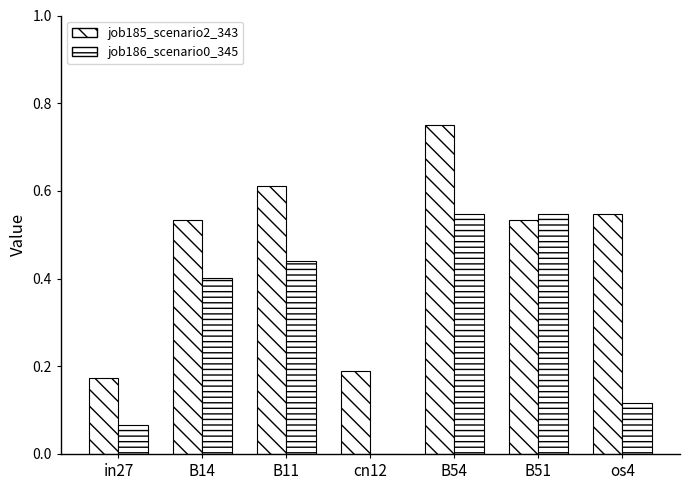

How many values in the job186_scenario0_345 series exceed 0?

6